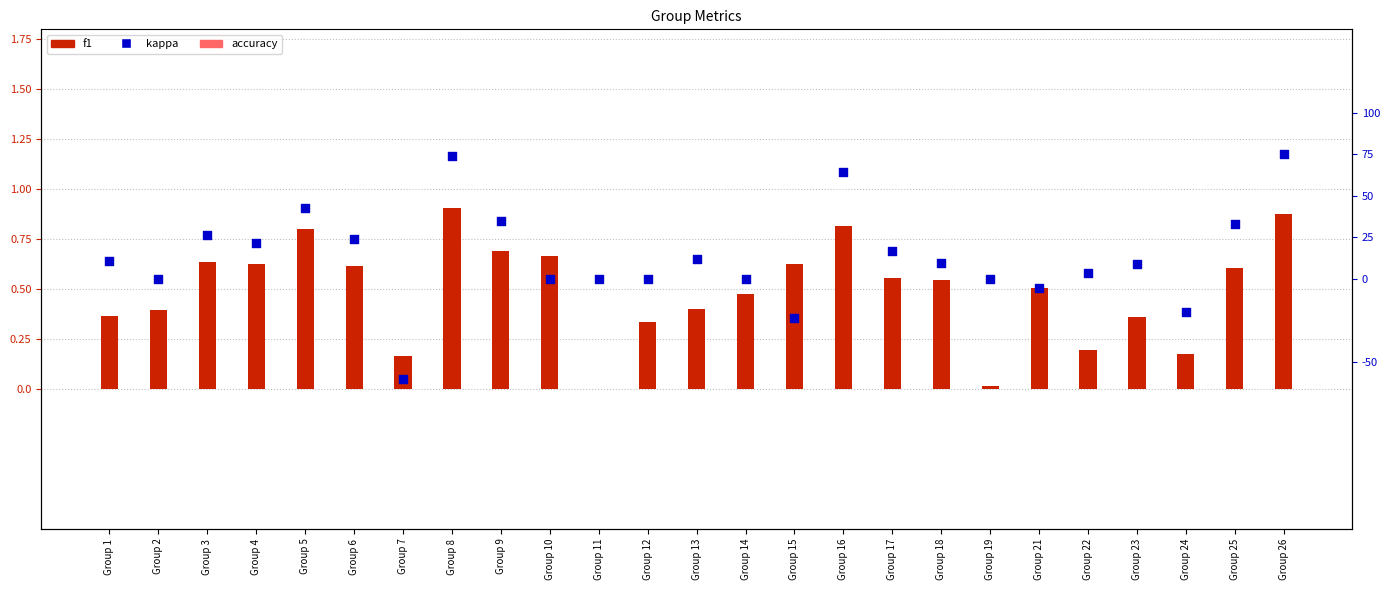

At which category is the sum across all series the highest?

Group 8